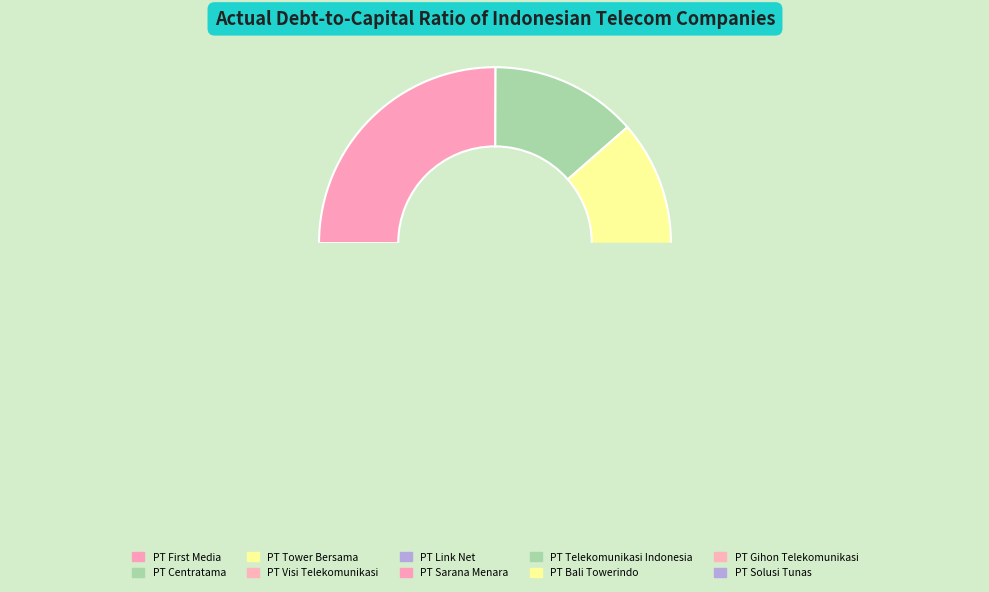

How many segments does this pie chart have?

10